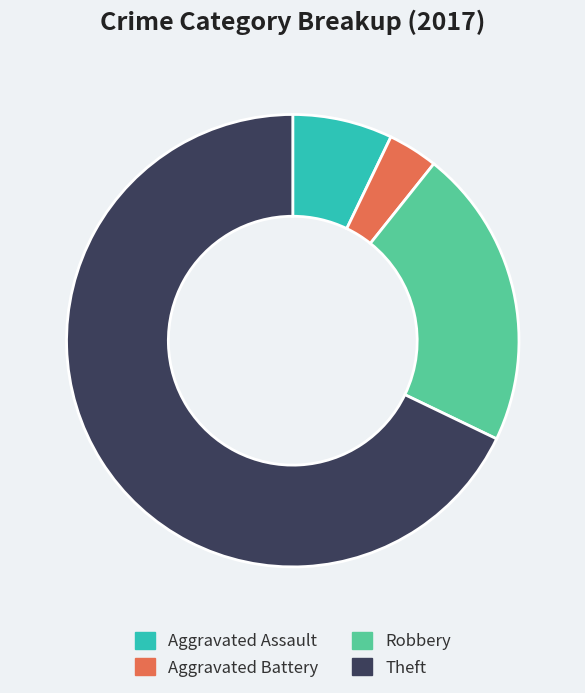

Is there any slice that represents more than half of the pie?

Yes